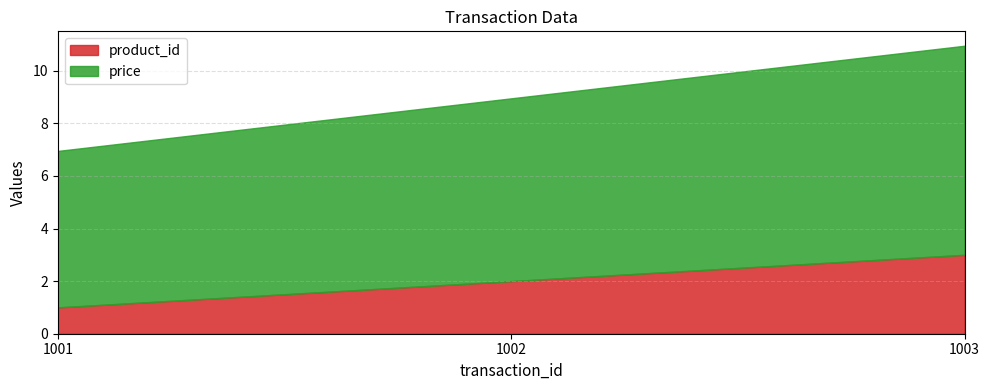

Rank the categories by product_id value from lowest to highest.

1001, 1002, 1003